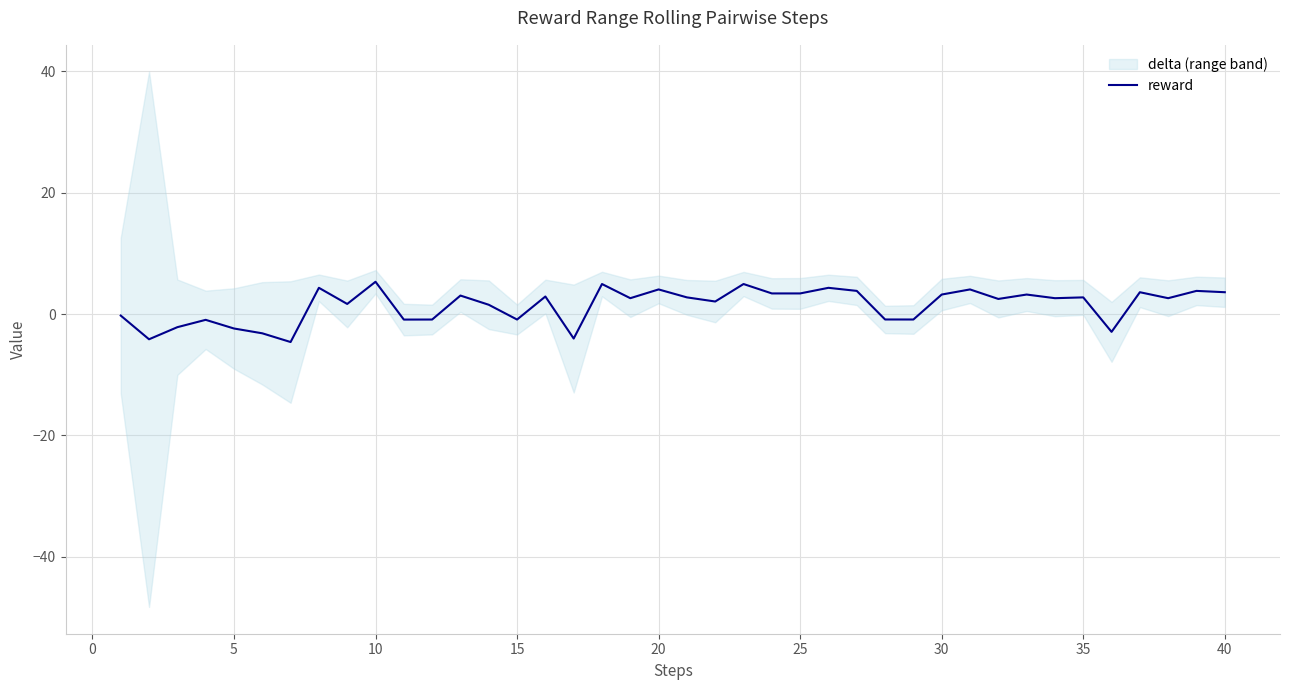

What is the highest value of the reward series?

5.3